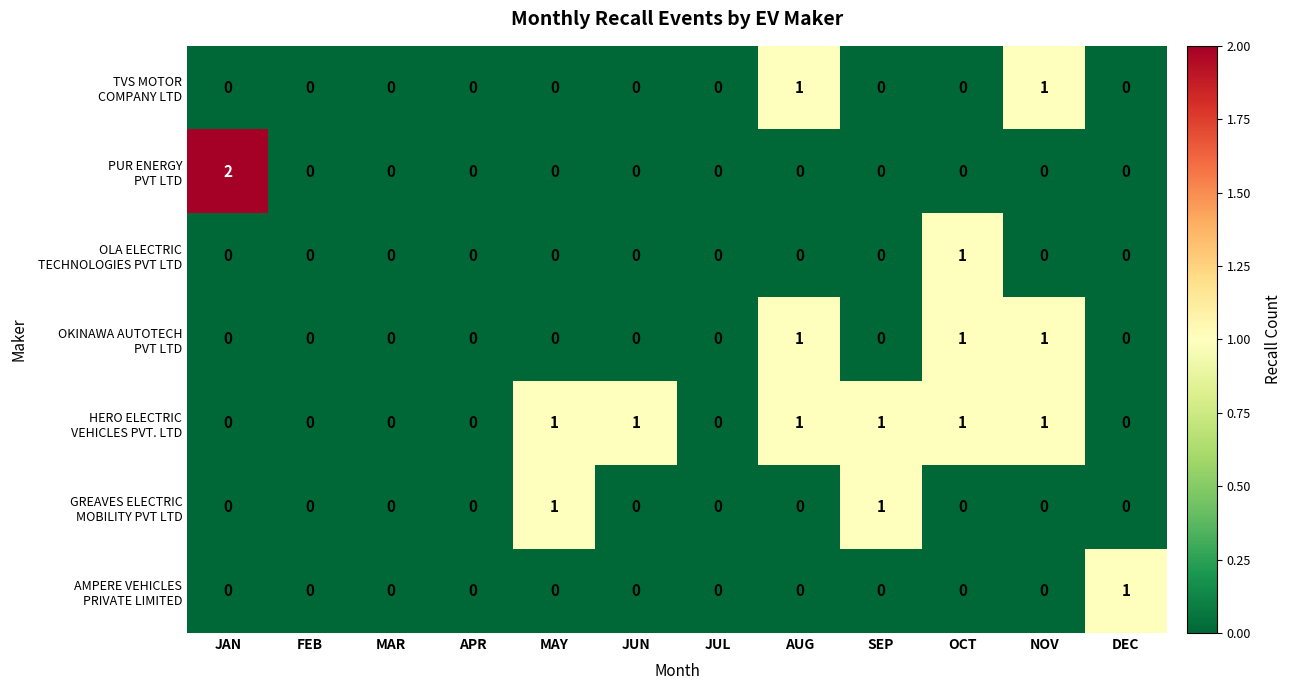

What is the total value across all series at AUG?

3